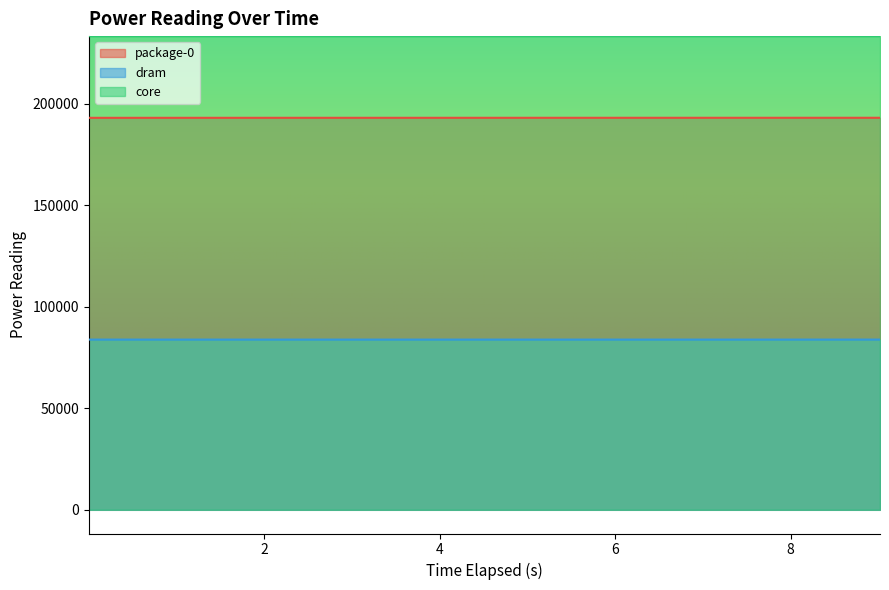

The dram series shows 83863.9 at 7.014269127. True or false?

True